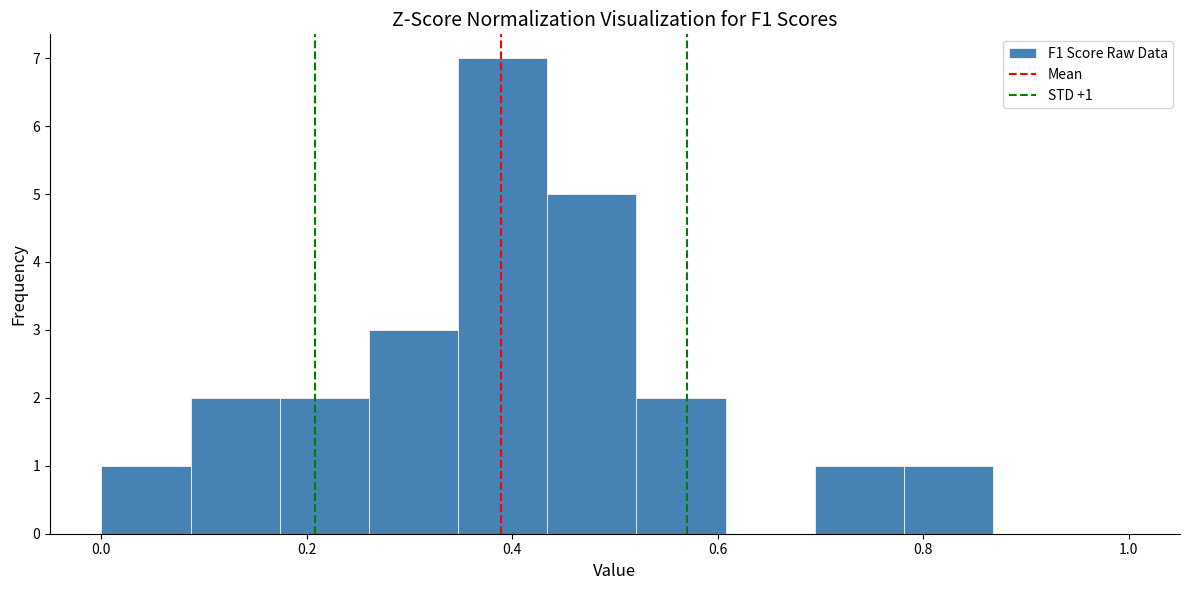

Which range on the x-axis has the tallest bar?

0.34 to 0.44